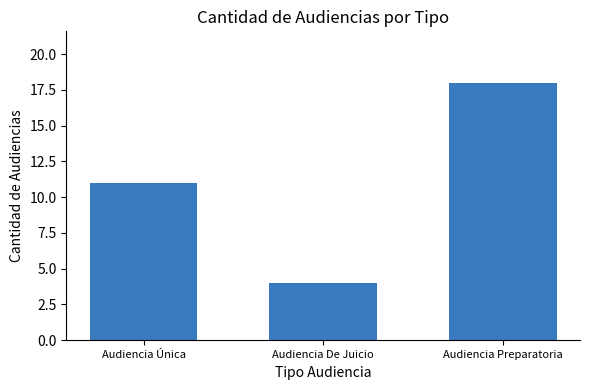

Read the value at Audiencia De Juicio.

4